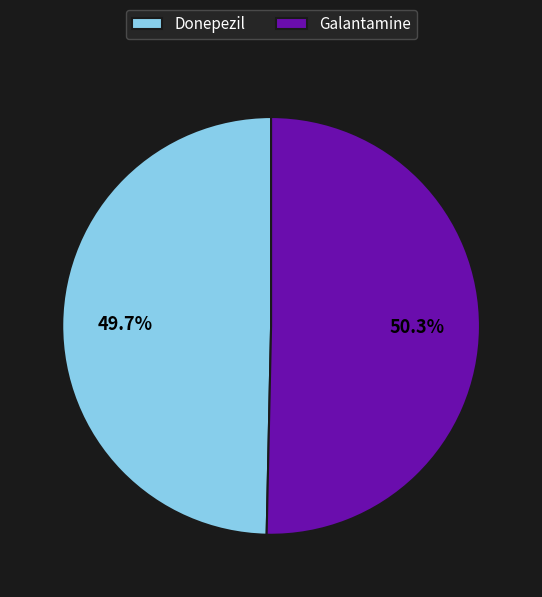

To the nearest percent, what is the combined percentage of Donepezil and Galantamine?

100%